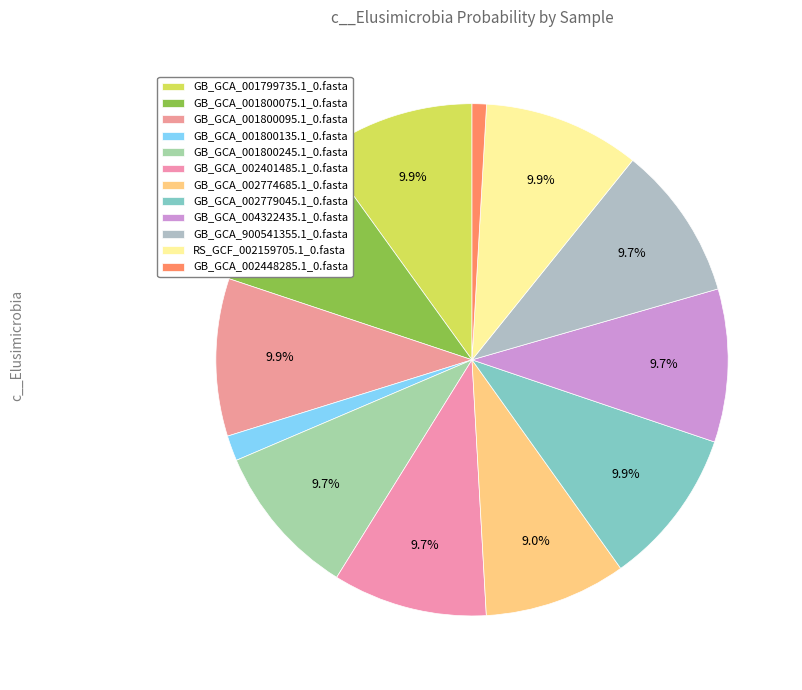

Count the number of slices in the pie.

12